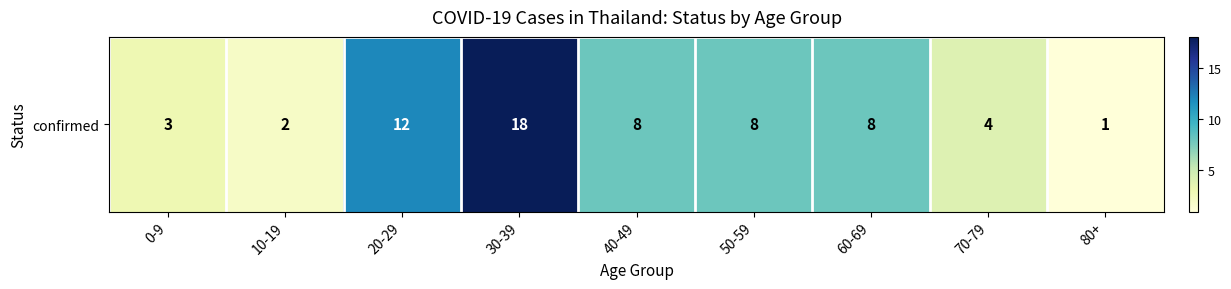

Reading right to left, extract all data points from this chart.

1	4	8	8	8	18	12	2	3